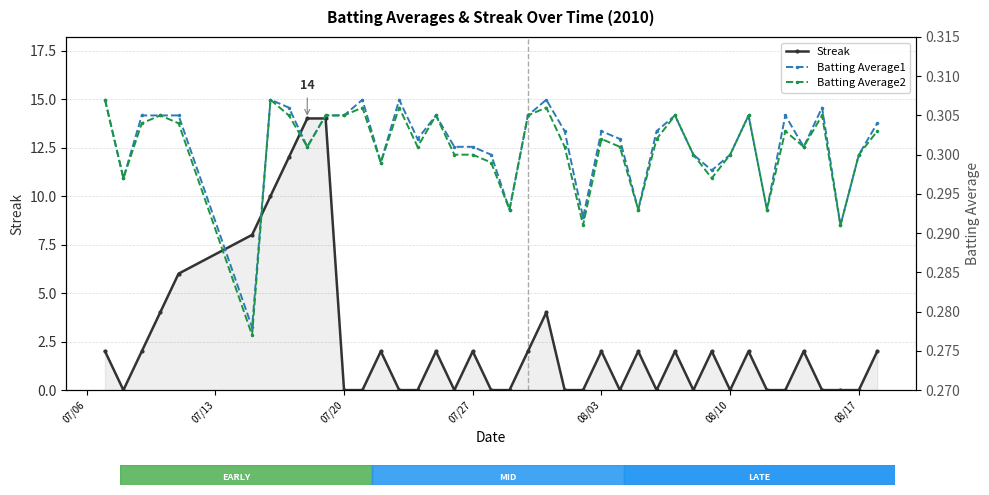

True or false: Streak has more than 0 points higher than both neighbors.

True